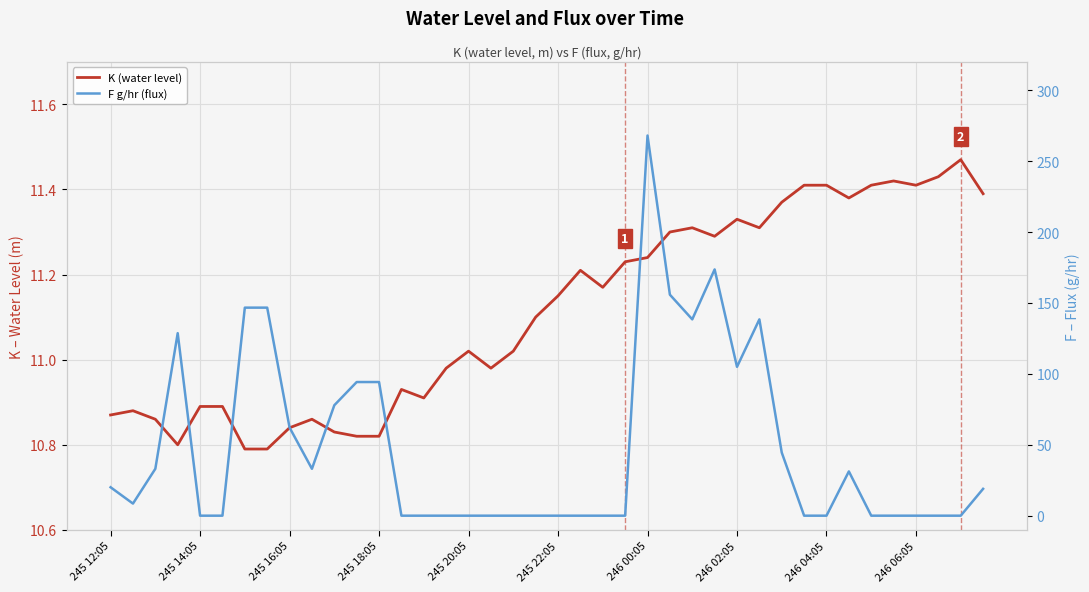

How many lines are shown in the chart?

2